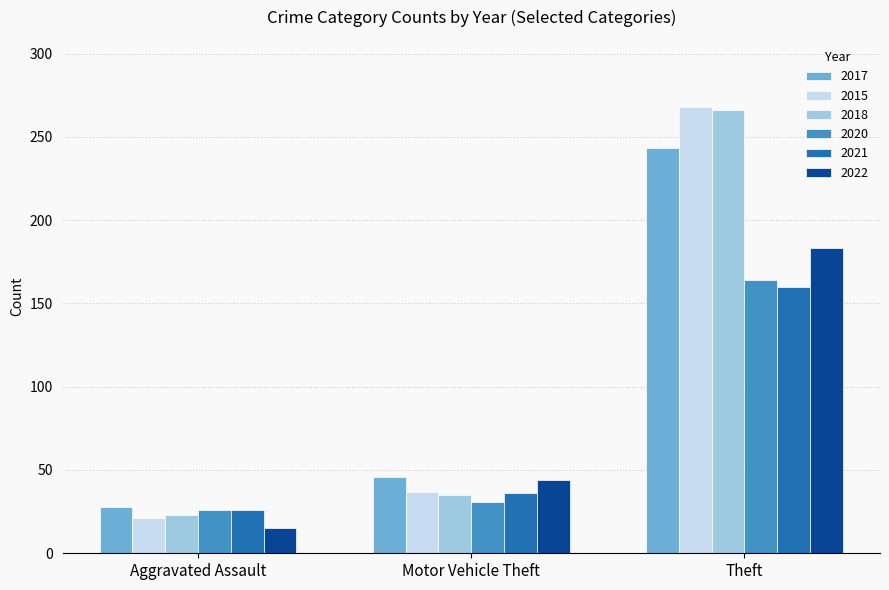

What is the spread (max minus min) of values at Aggravated Assault?

13